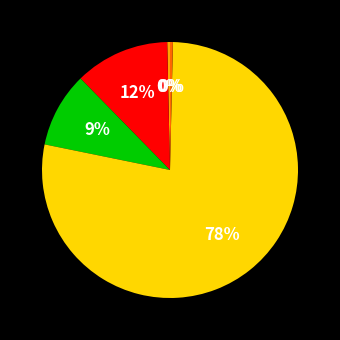

Does any single category account for the majority?

Yes